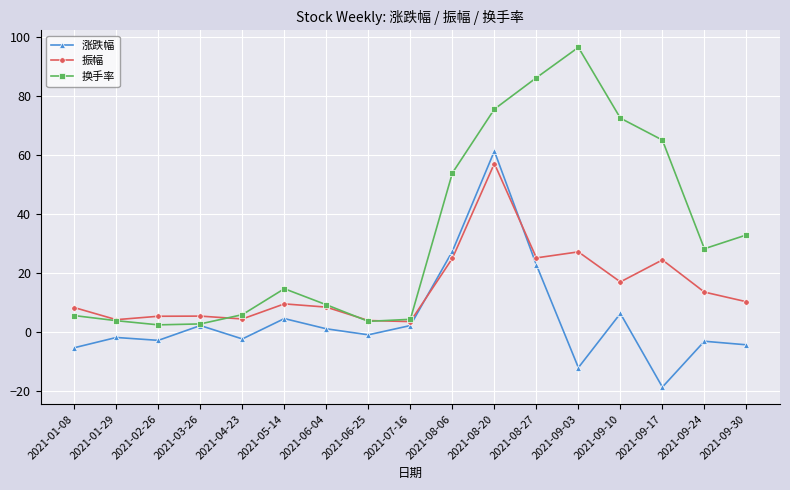

After their last crossing, which series has the higher values: 换手率 or 振幅?

换手率